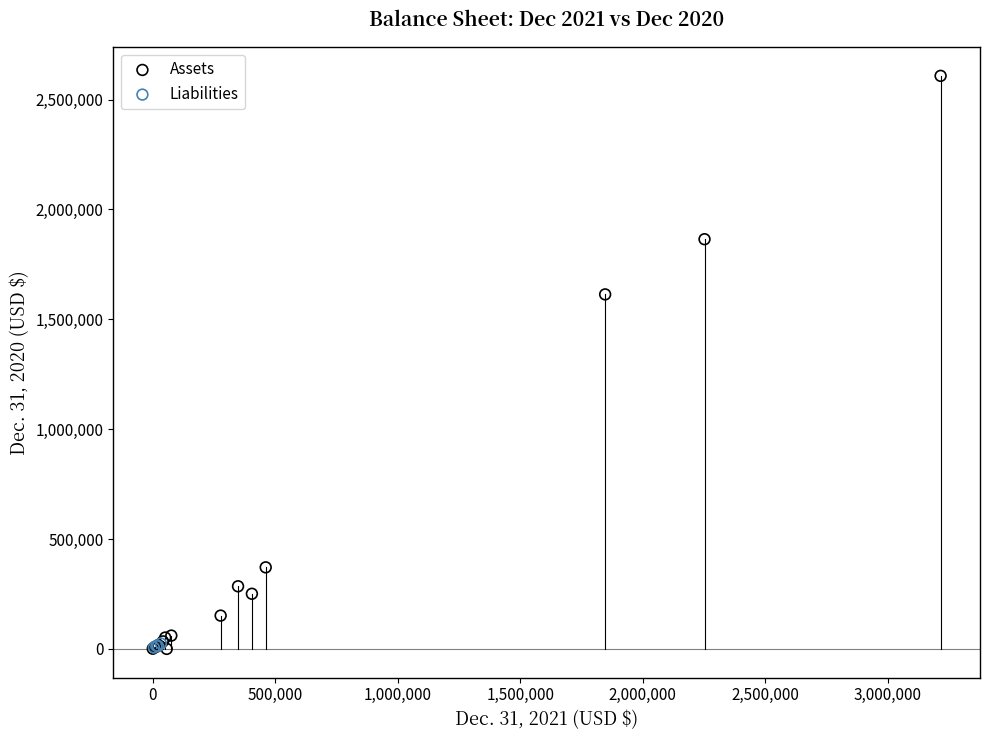

Which series reaches the maximum Y coordinate?

Assets